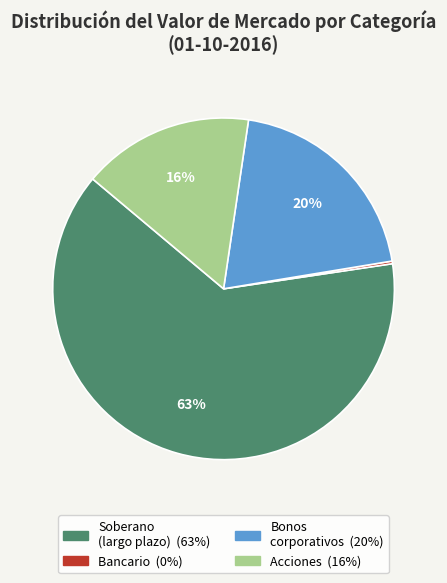

To the nearest percent, what is the average slice percentage?

25%